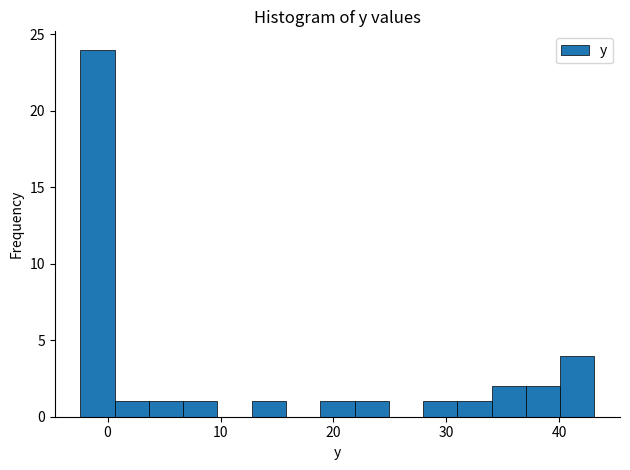

Read against the x-axis, roughly where is the centre of the tallest bar?

-1